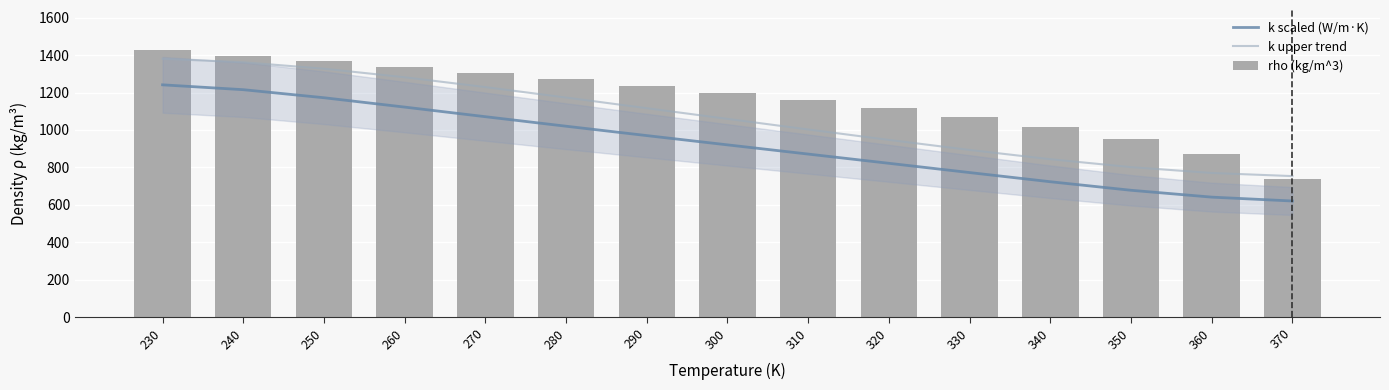

Rank the series at 300 from lowest to highest value.

k scaled (W/m·K), k upper trend, rho (kg/m^3)